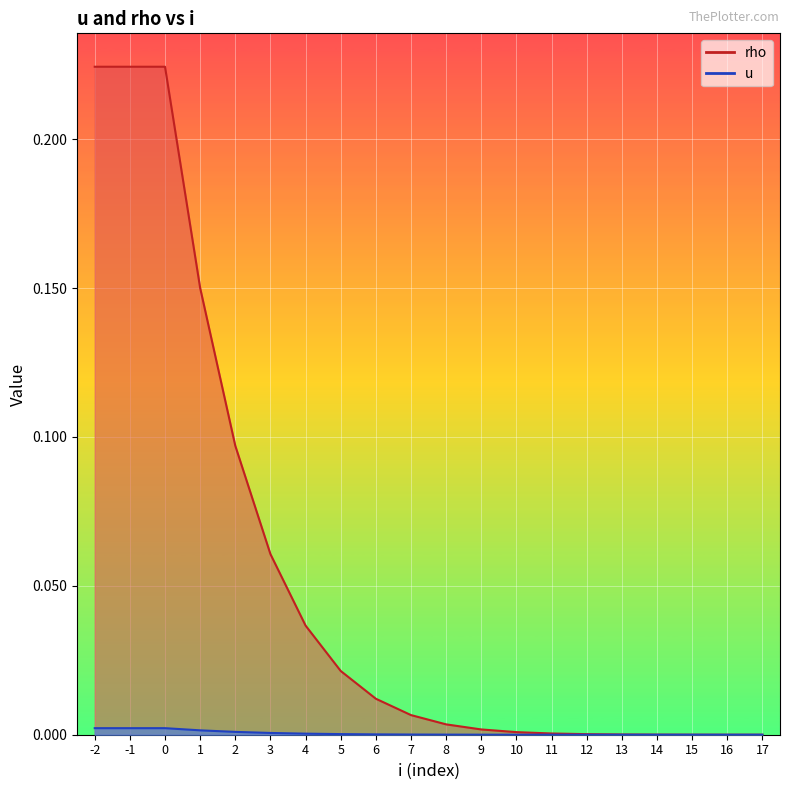

At how many categories does at least one series exceed 0?

20